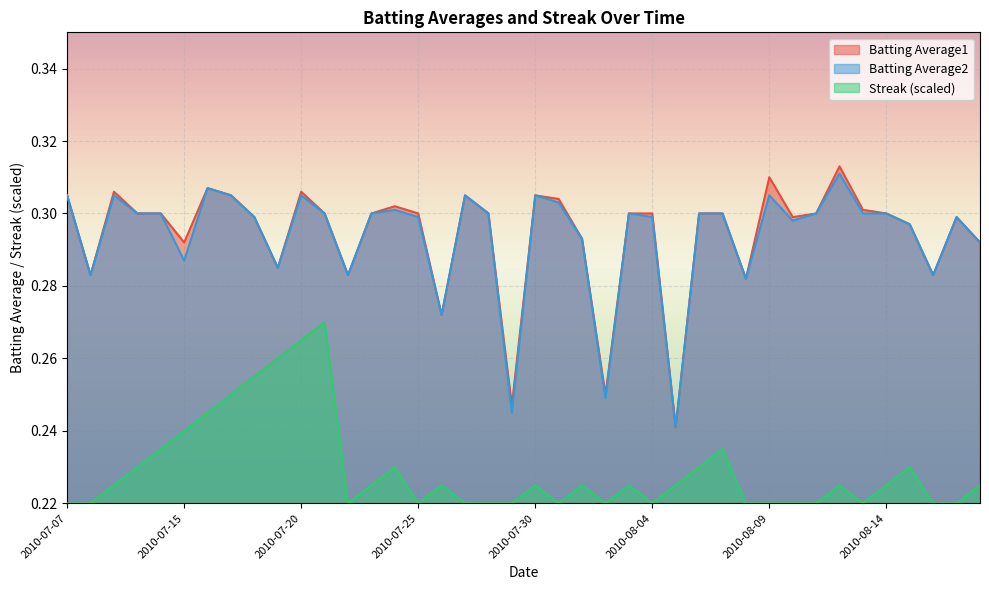

Which label corresponds to the largest value in the chart?

2010-08-12